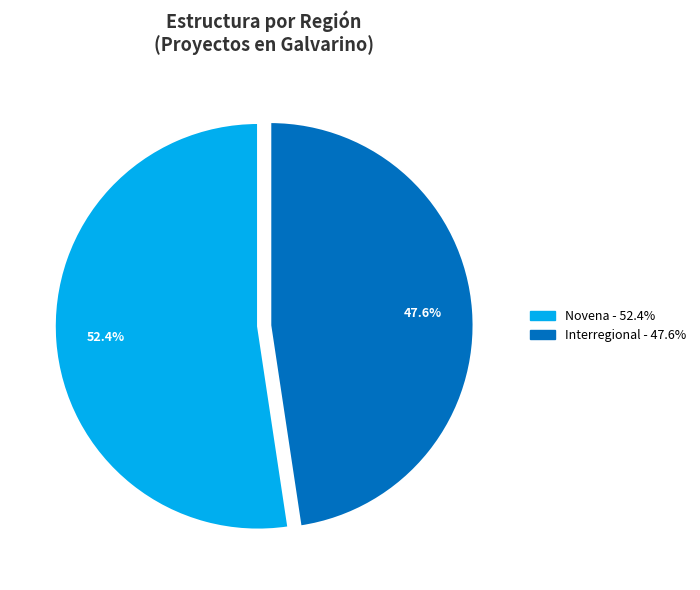

How many segments does this pie chart have?

2